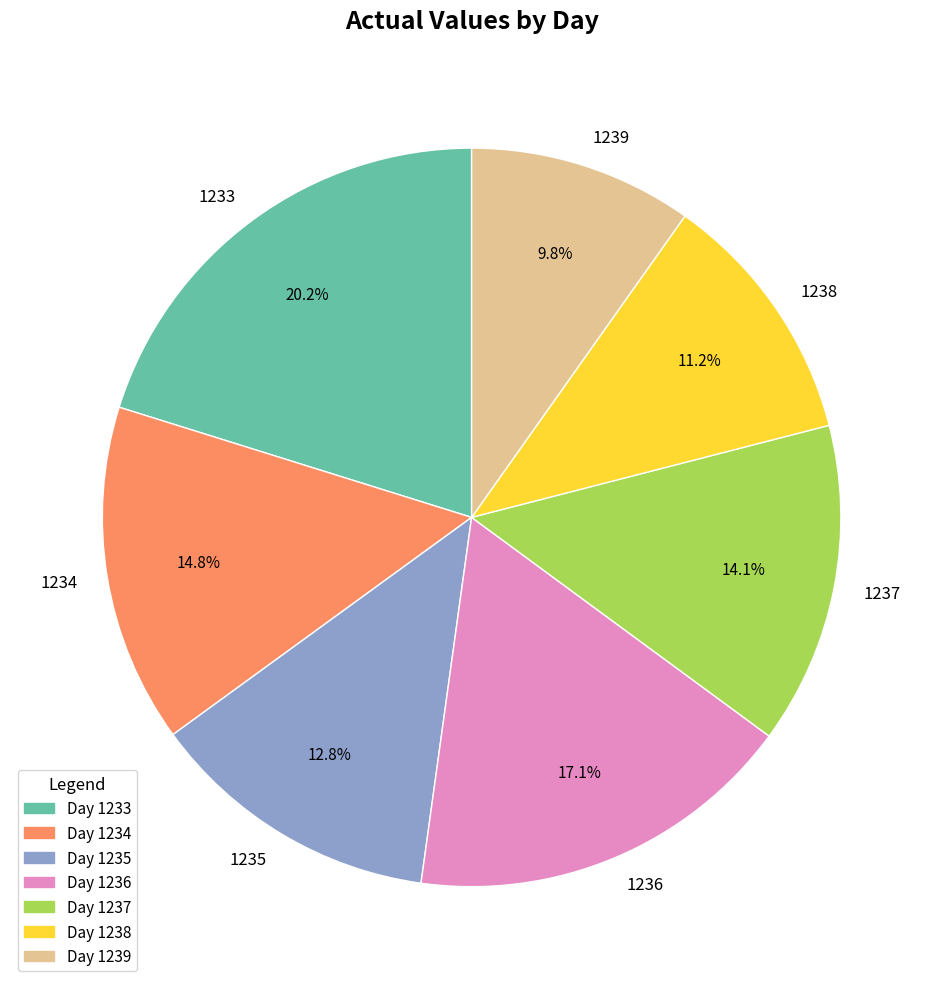

What percentage is the 1238 slice, to the nearest percent?

11%